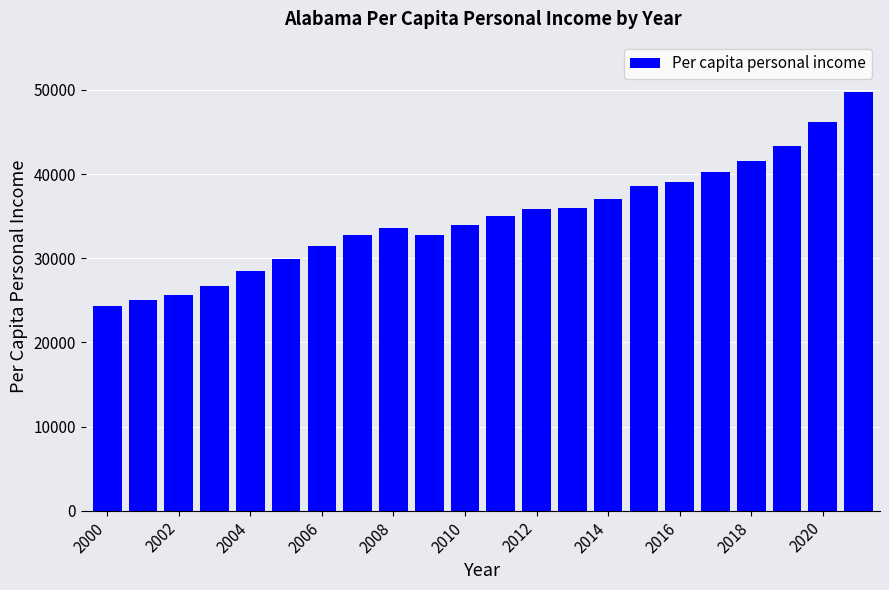

What is the greatest value displayed?

49769